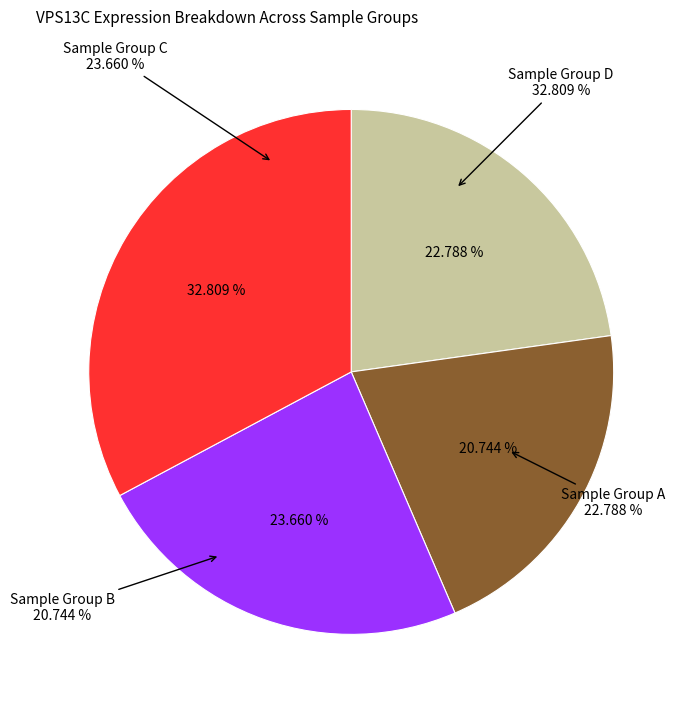

Is it true that 113971 is 13% of the pie?

True